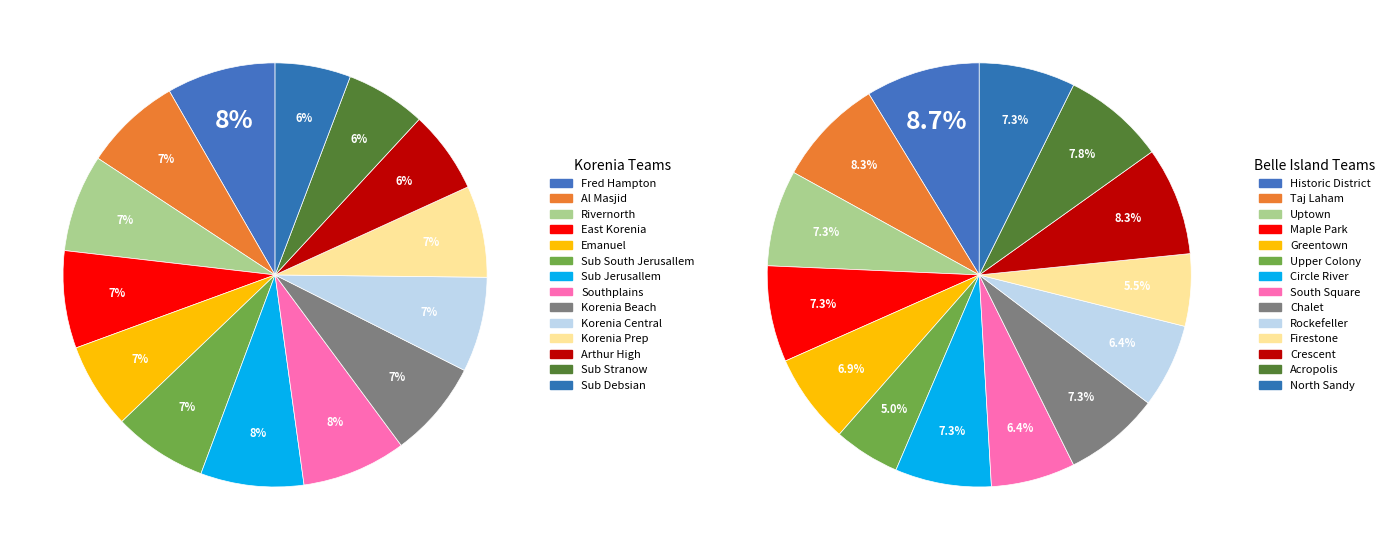

To the nearest percent, what is the combined percentage of Sub Debsian and Korenia Prep?

13%